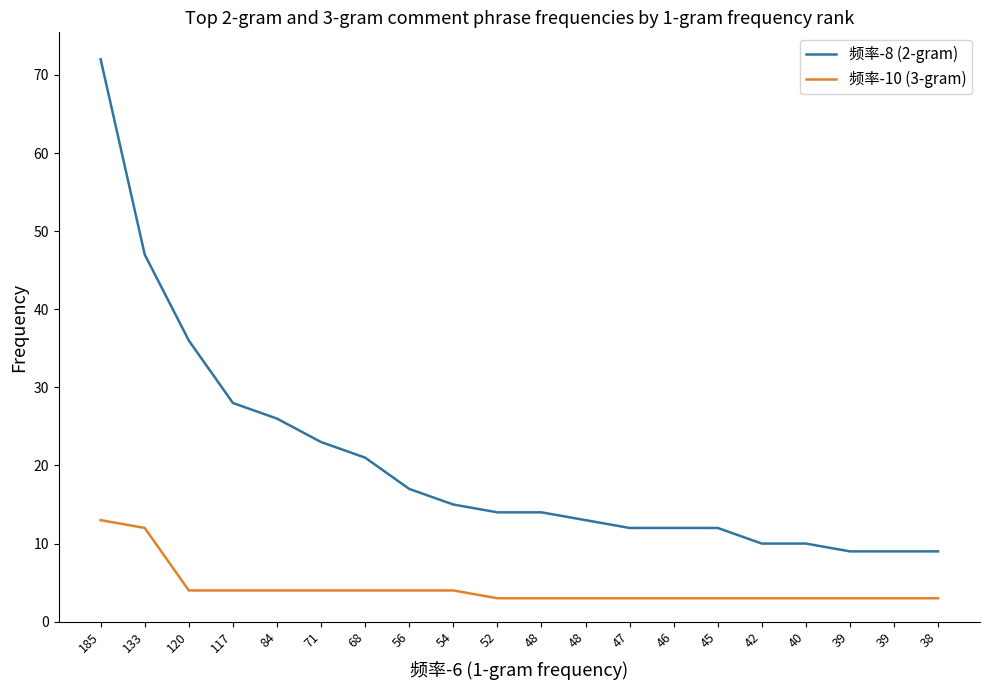

Is this an area chart (filled region under the line)?

No